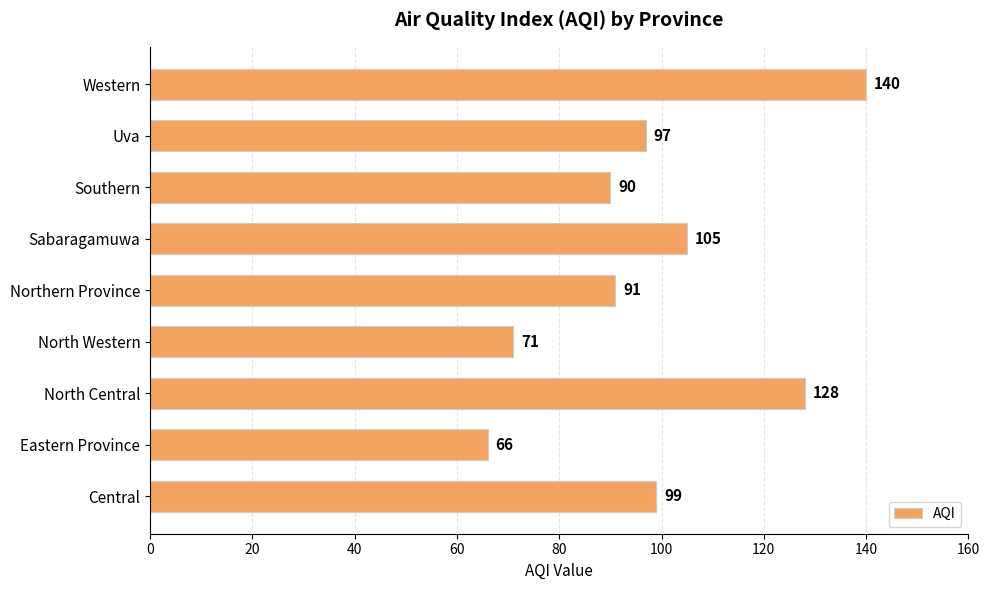

Does the chart contain any negative values?

No